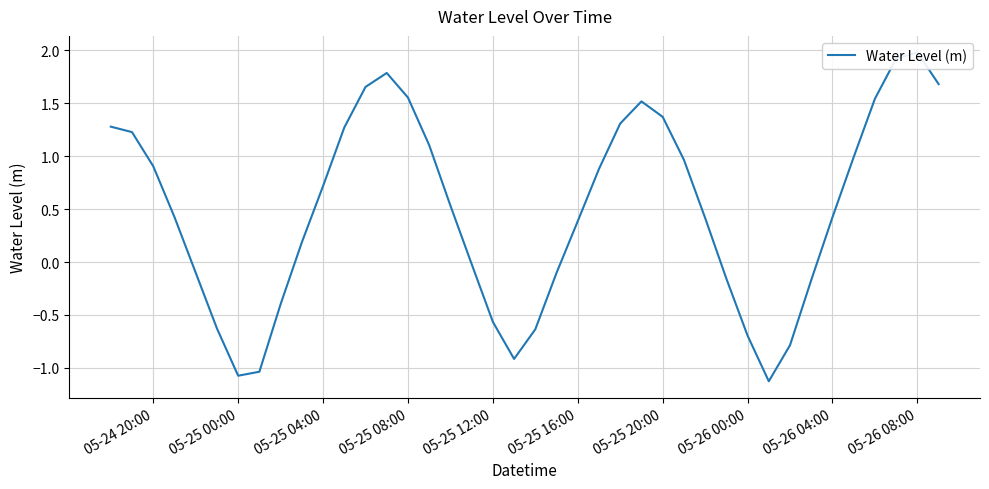

How many interior local valleys (lower than both neighbors) does the data have?

3